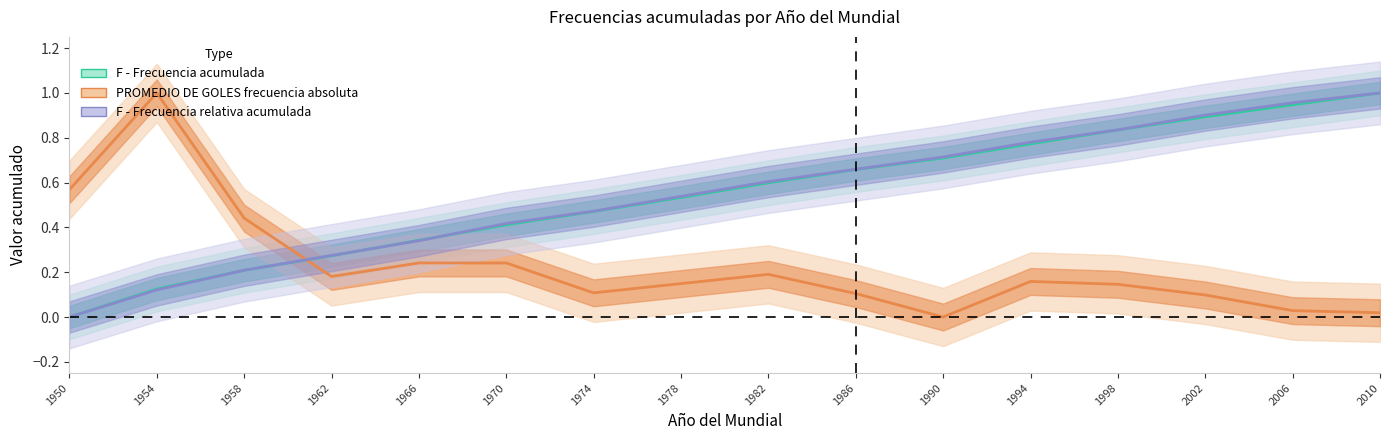

True or false: F - Frecuencia acumulada has more than 0 interior local peaks.

False